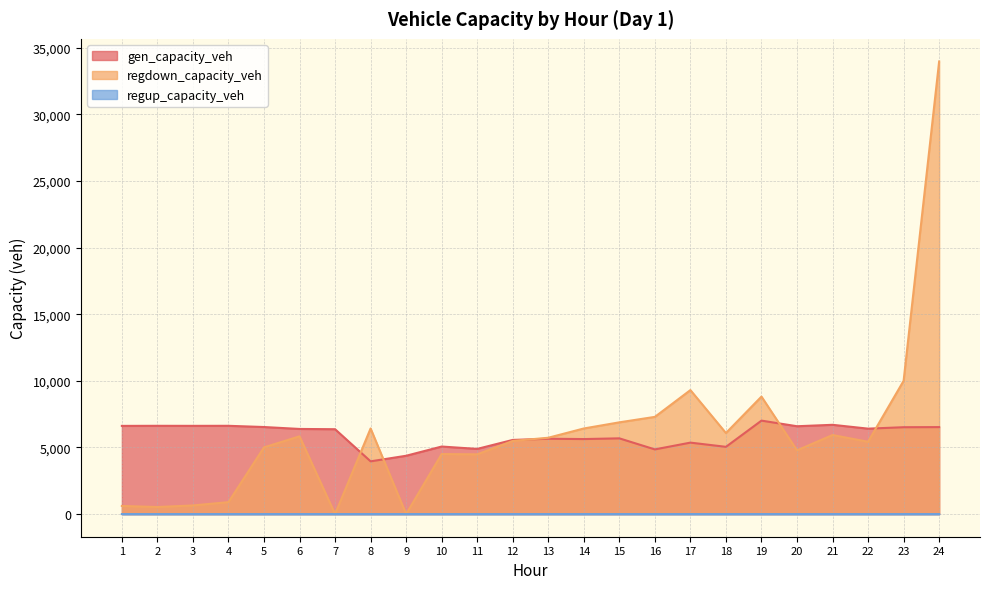

List the labels in order of gen_capacity_veh value, smallest first.

8, 9, 16, 11, 18, 10, 17, 12, 14, 13, 15, 7, 6, 22, 23, 24, 5, 20, 1, 3, 2, 4, 21, 19